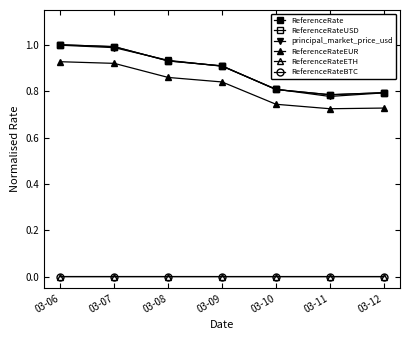

At how many categories does at least one series exceed 0?

7